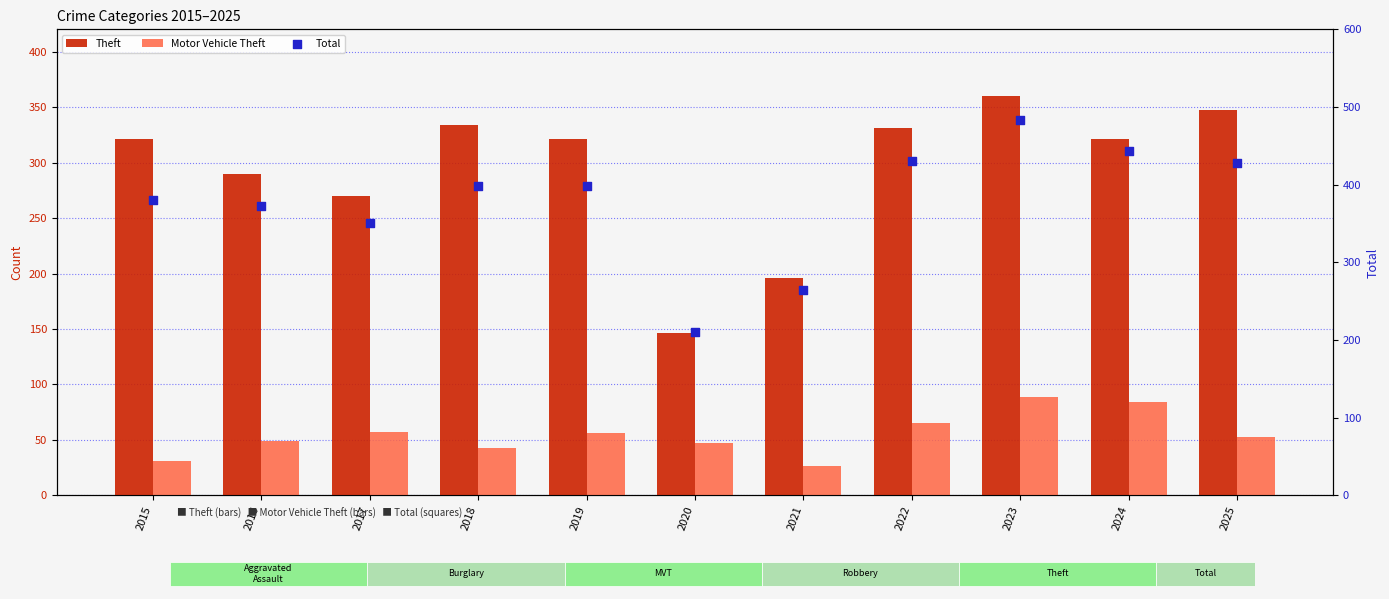

What are all the series names shown in the legend?

Theft, Motor Vehicle Theft, Total